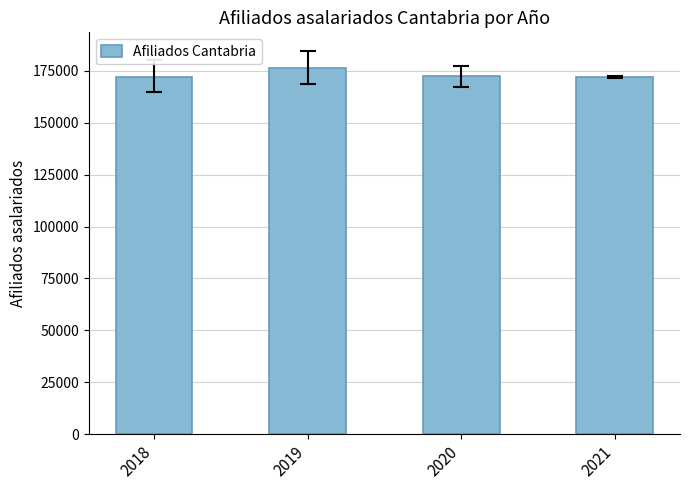

Is it true that the value at 2021 is 114660.8?

False